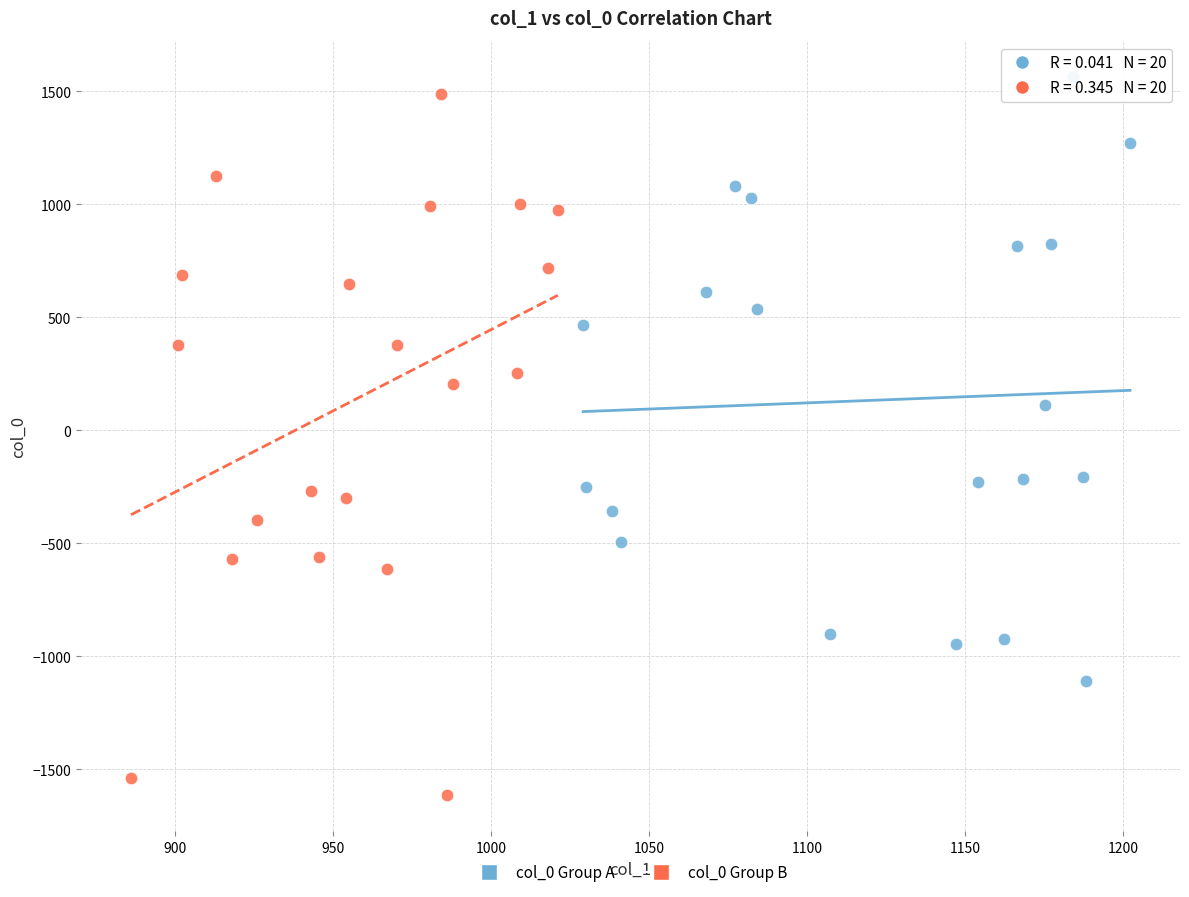

Which series reaches the minimum Y coordinate?

col_0 Group B